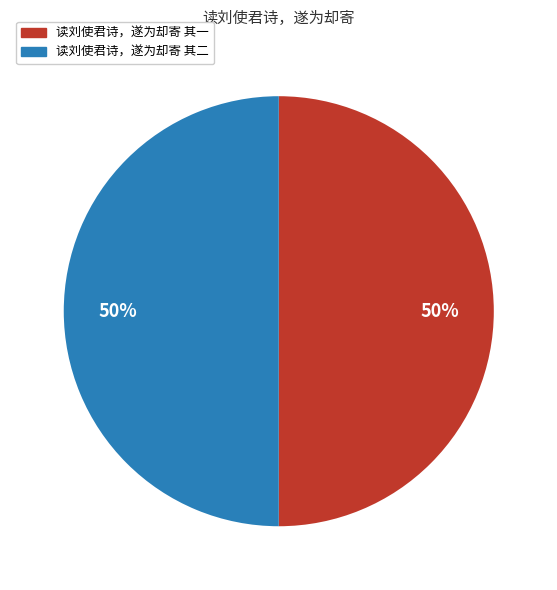

To the nearest percent, what is the combined percentage of 读刘使君诗，遂为却寄 其一 and 读刘使君诗，遂为却寄 其二?

100%